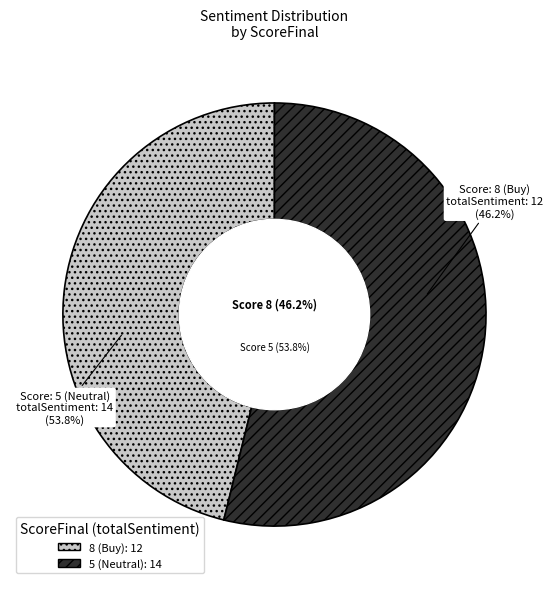

Is it true that 8 (Buy) is 59% of the pie?

False